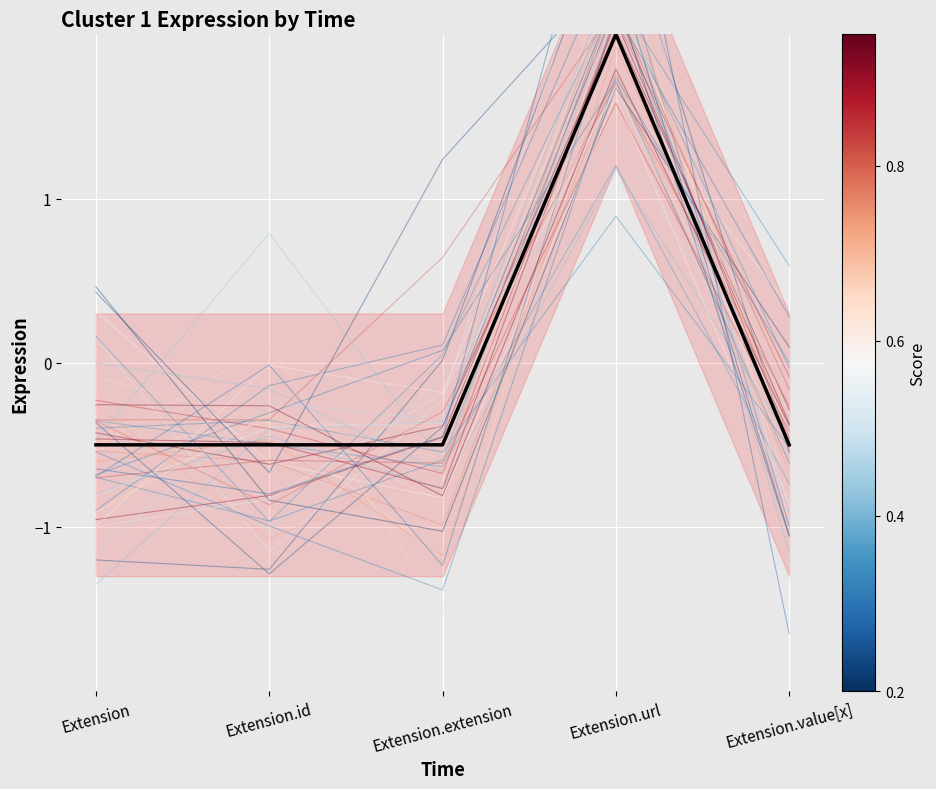

Rank the categories by value from lowest to highest.

Extension, Extension.id, Extension.extension, Extension.value[x], Extension.url